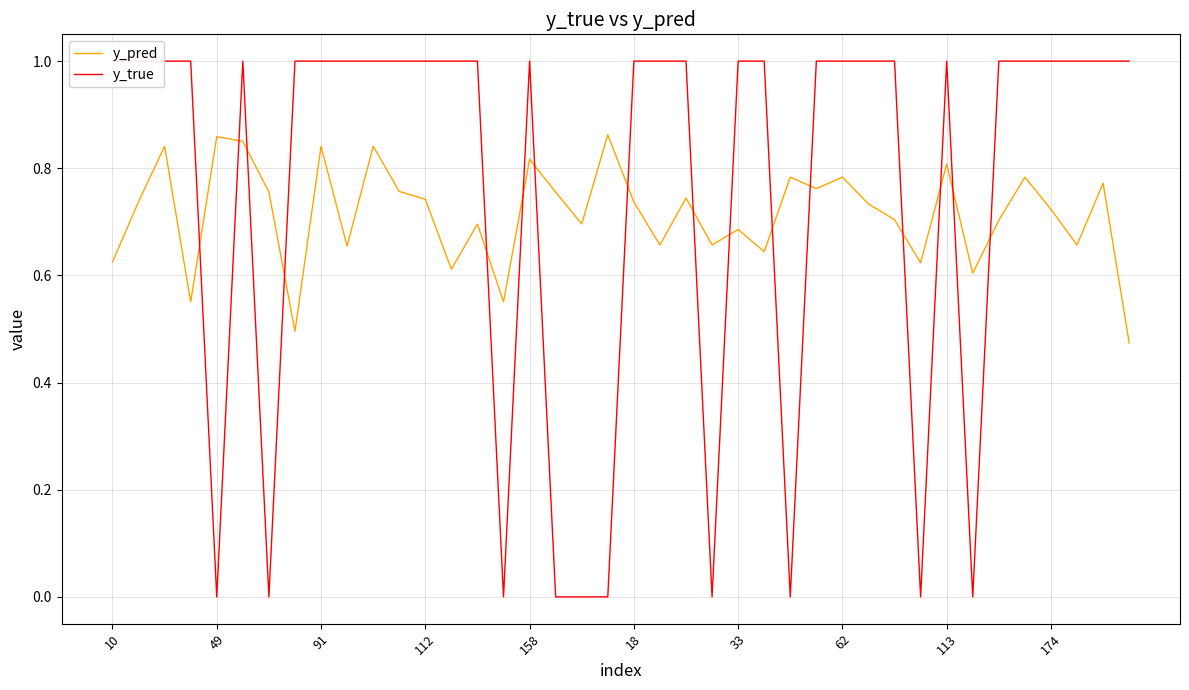

What is the difference between the y_pred values at 11 and 25?

0.1